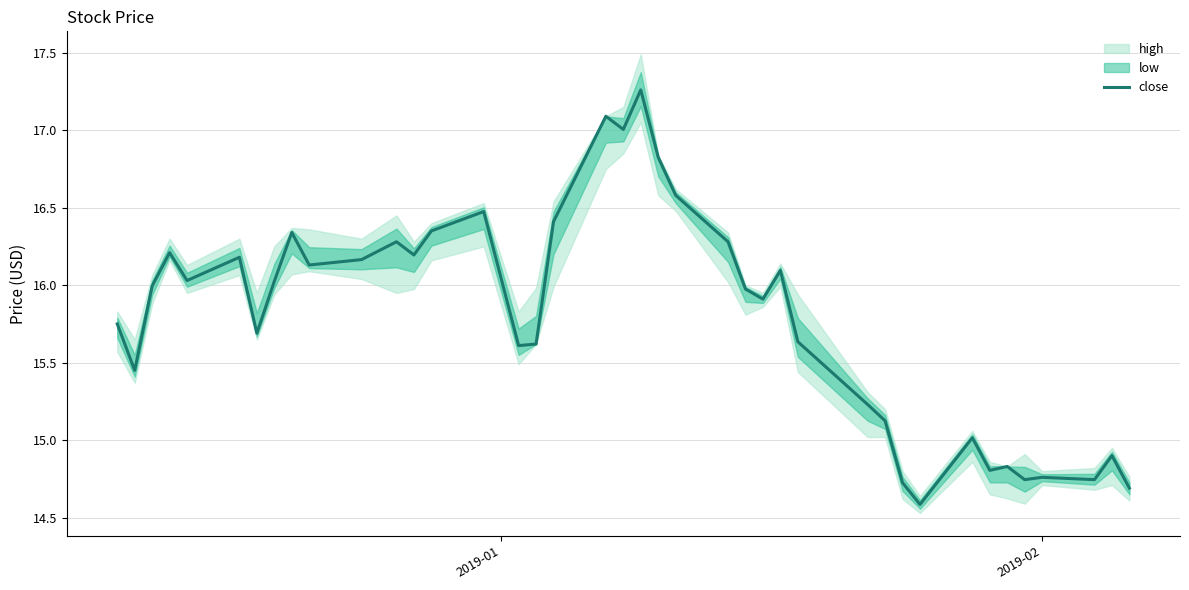

What is the minimum value for close?

14.6